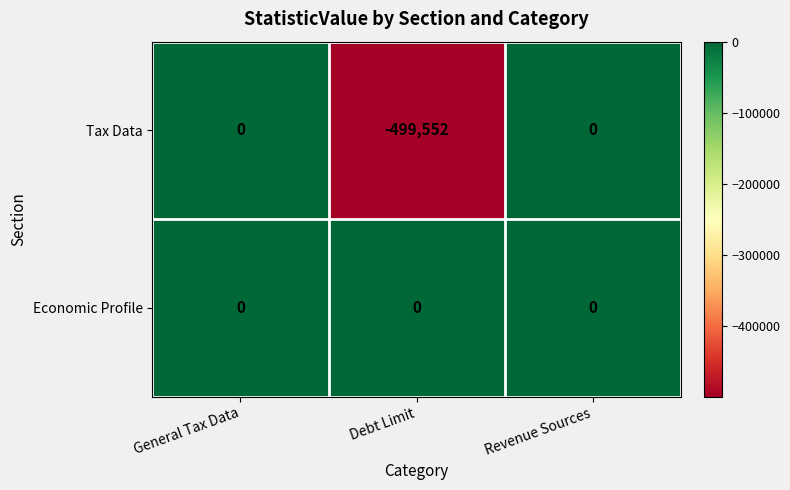

Count the number of data series in this chart.

2